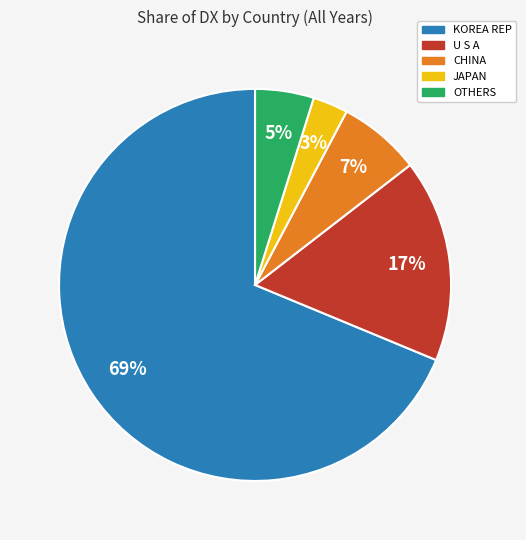

Does any single category account for the majority?

Yes